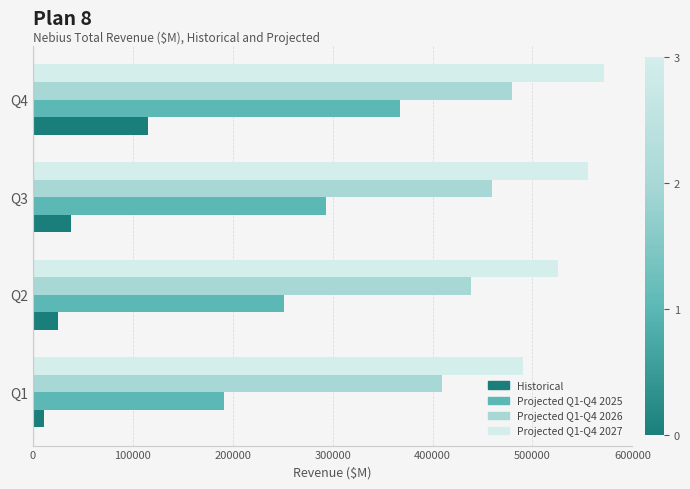

What are all the series names shown in the legend?

Historical, Projected Q1-Q4 2025, Projected Q1-Q4 2026, Projected Q1-Q4 2027